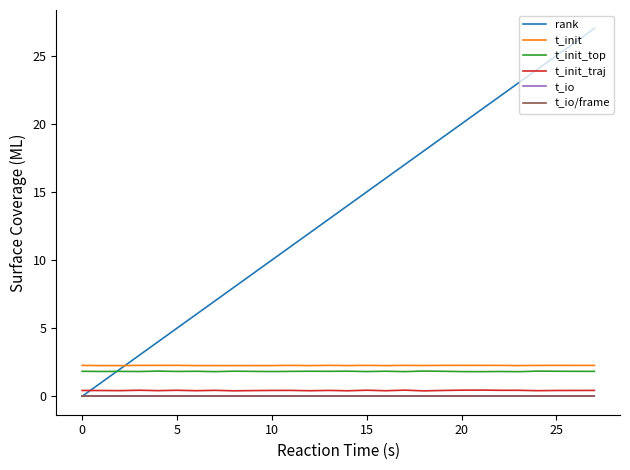

Which series has the widest spread of values?

rank